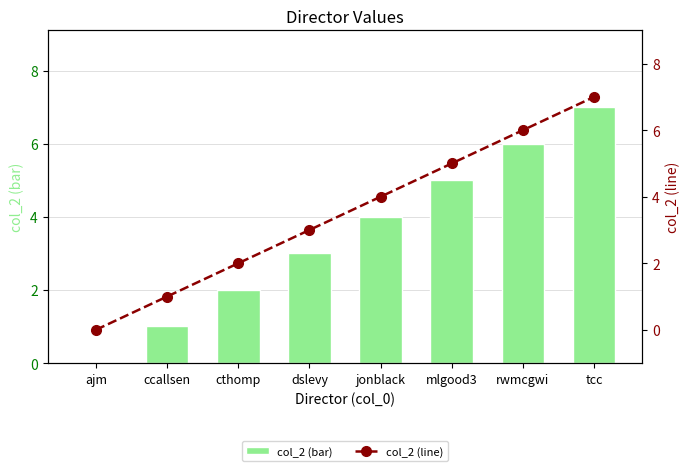

True or false: col_2 (bar) has a value of 4 at jonblack.

True